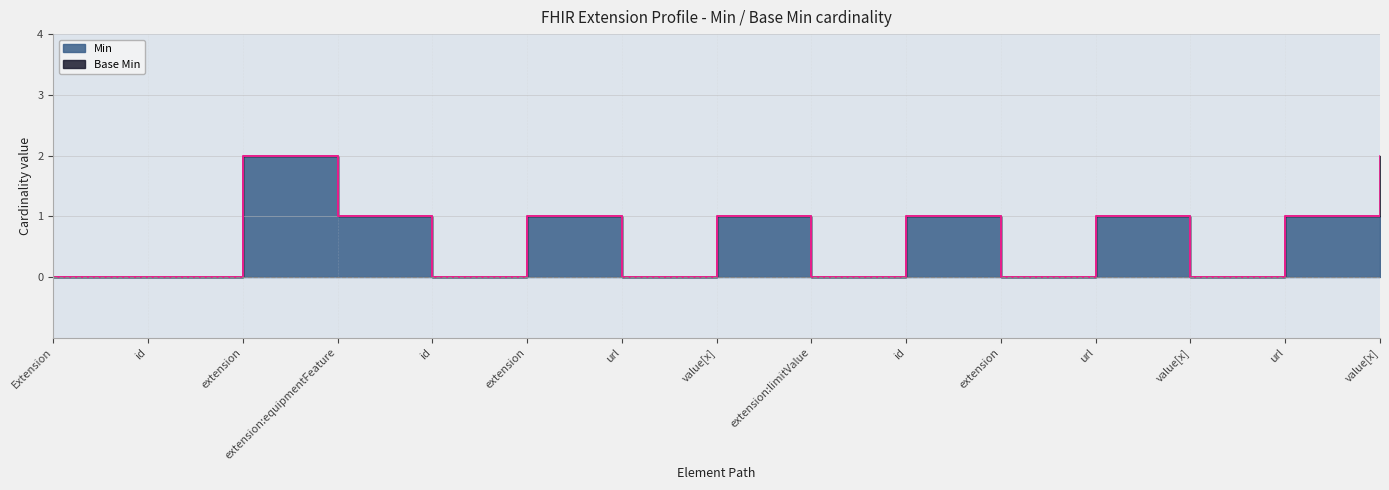

How many positive values are there?

8